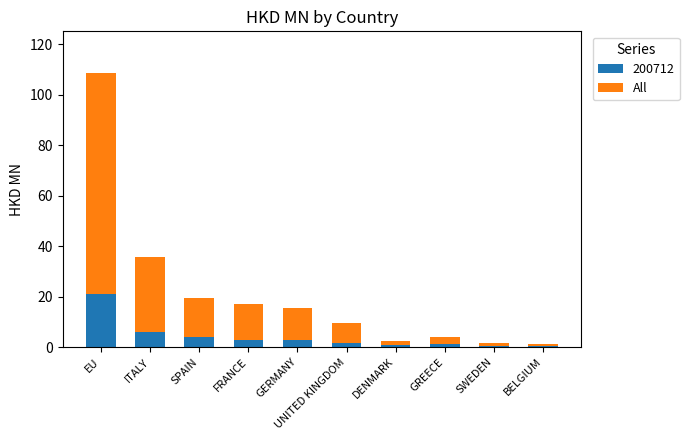

The value of 200712 at SPAIN is 4.0. True or false?

True